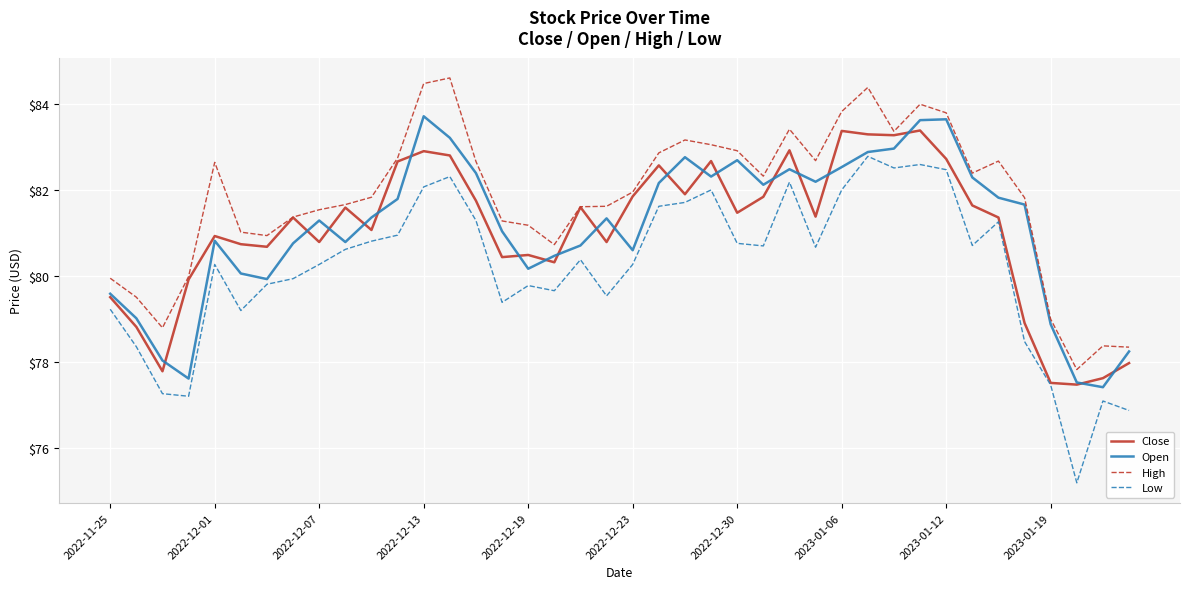

Which series has the widest spread of values?

Low